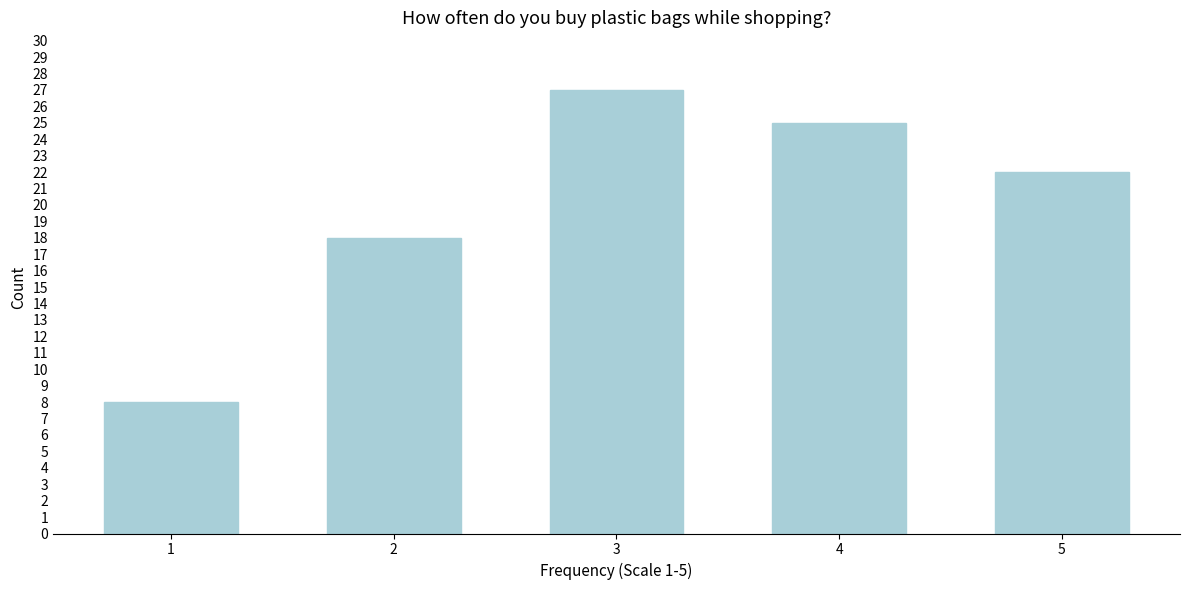

Reading right to left, list all the values displayed in this chart.

5=22	4=25	3=27	2=18	1=8